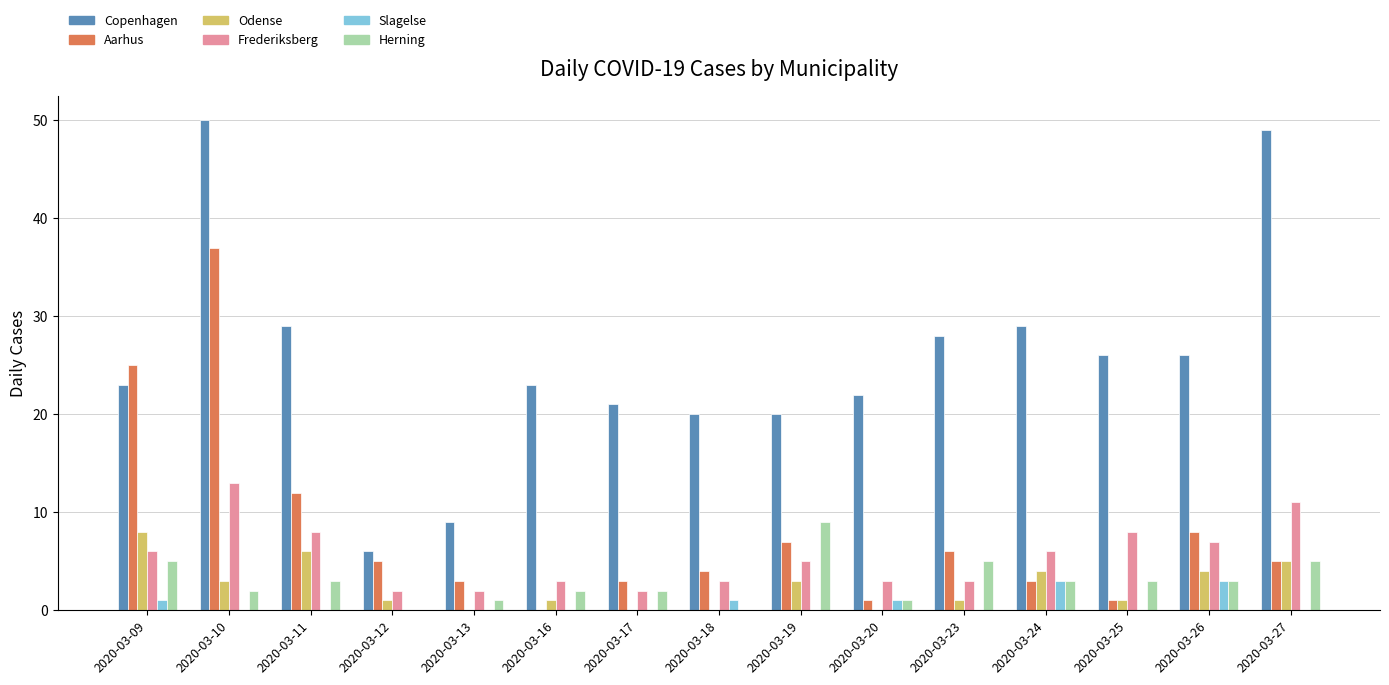

Which series has the largest total across all categories?

Copenhagen